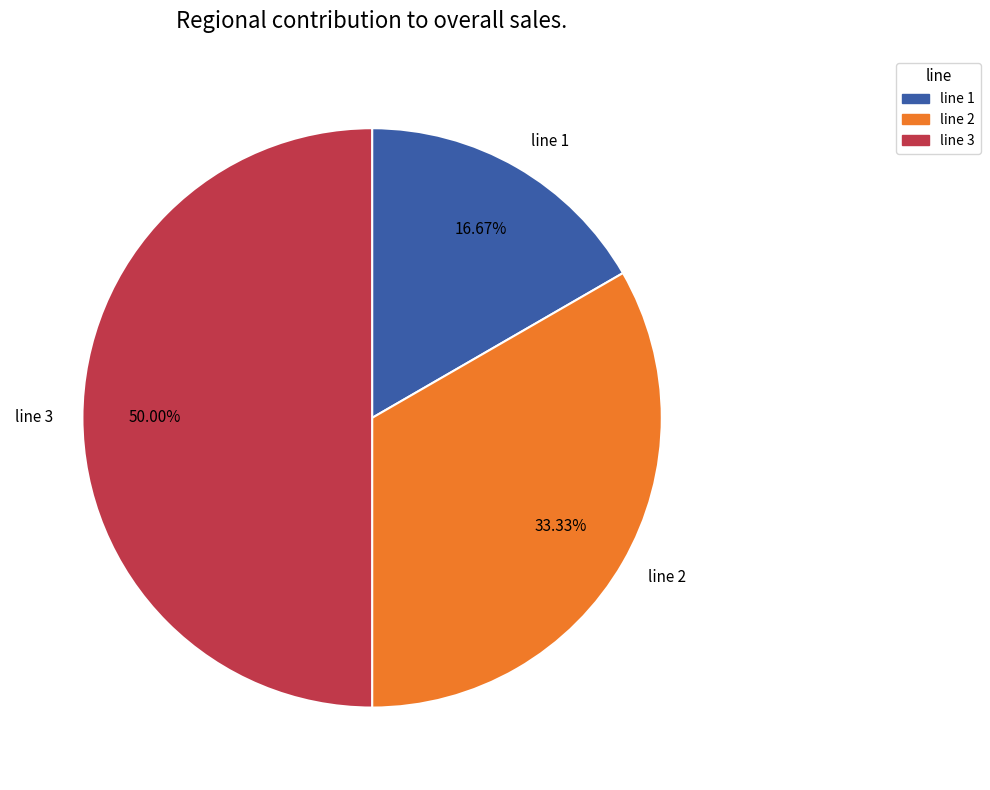

True or false: line 1 accounts for 17% of the total.

True